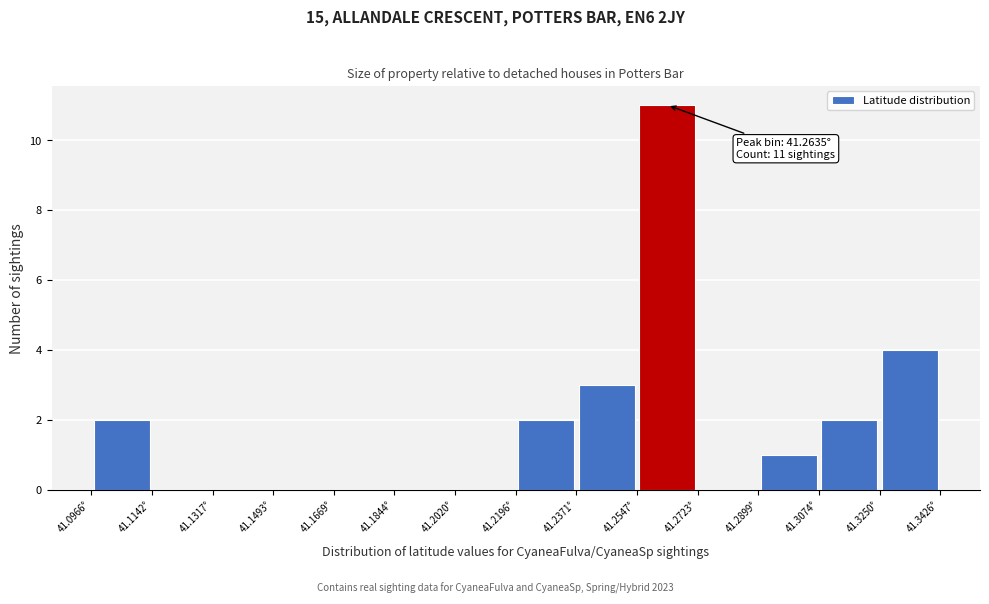

Over which range of the x-axis is the bar tallest?

41.254 to 41.272